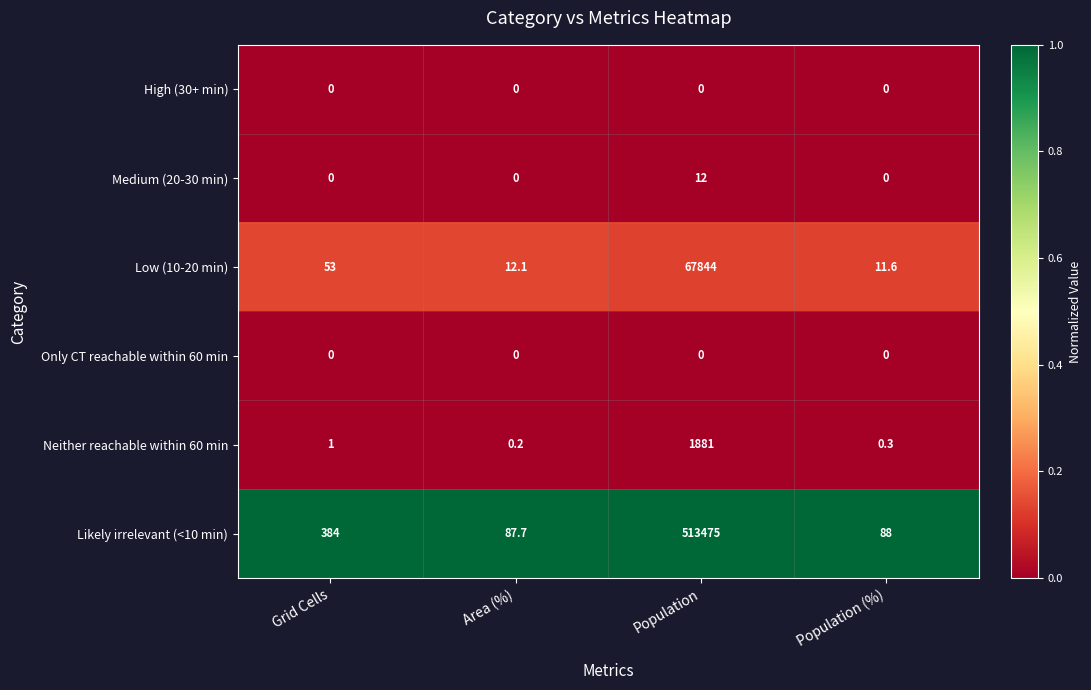

True or false: Likely irrelevant (<10 min) has a value of 87.7 at Area (%).

True